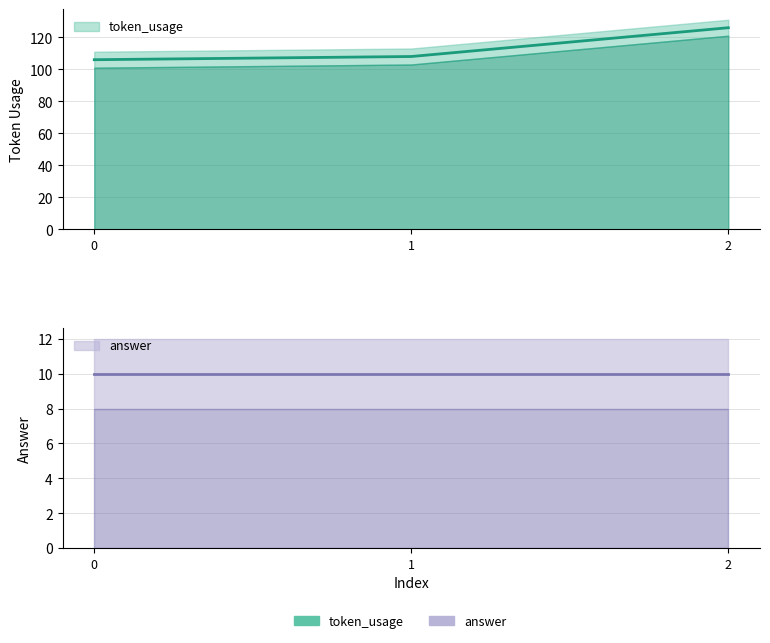

List the labels in order of value, smallest first.

0, 1, 2